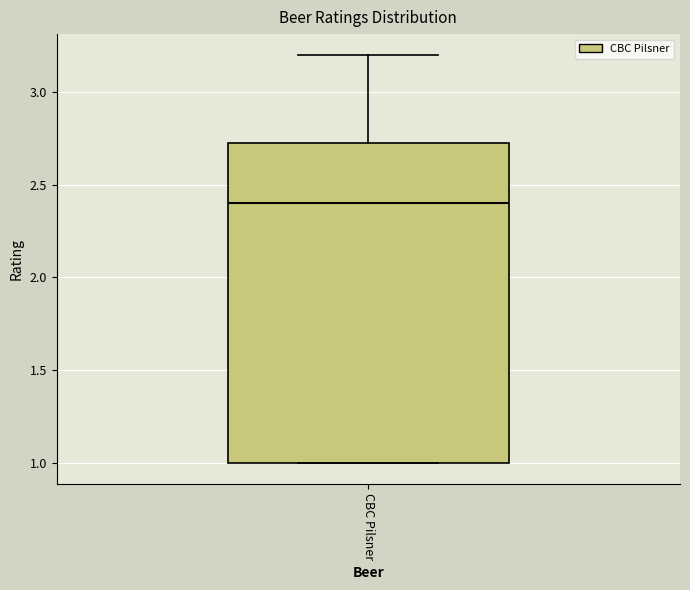

Read this box plot against the y-axis: the position of the median line, the range covered by the box, and the ends of both whiskers. The values are not printed on the chart, so give them approximately, as read against the axis.

median 2.40, box 1.00 to 2.75, whiskers 1.00 to 3.20